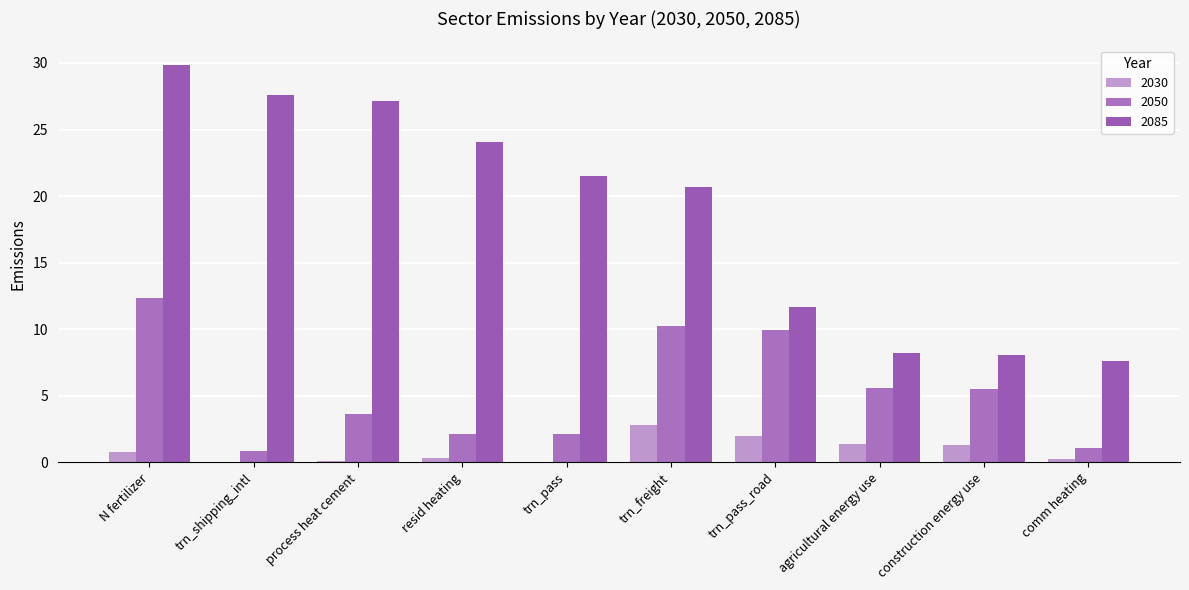

What is the label of the 9th bar from the left?

construction energy use